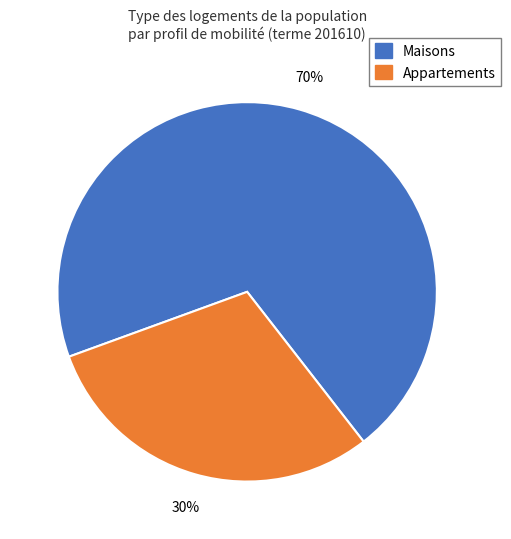

What is the ratio of the value at Appartements to the value at Maisons?

0.4